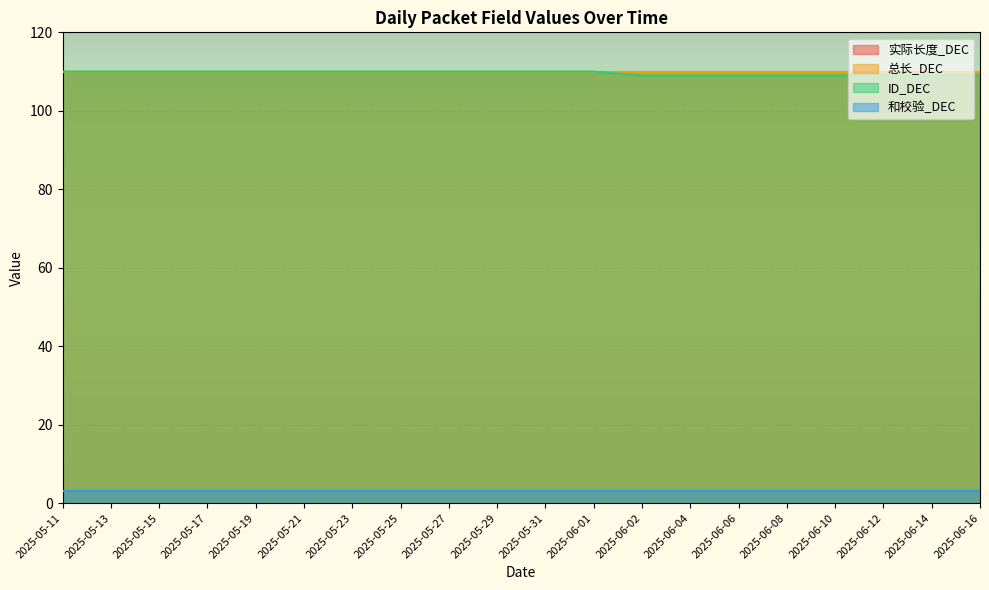

What is the spread (max minus min) of values at 2025-06-06?

107